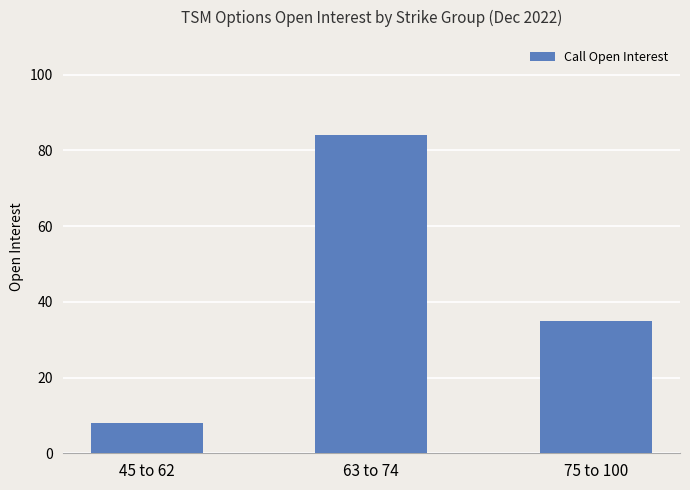

What position from the left is 45 to 62?

1